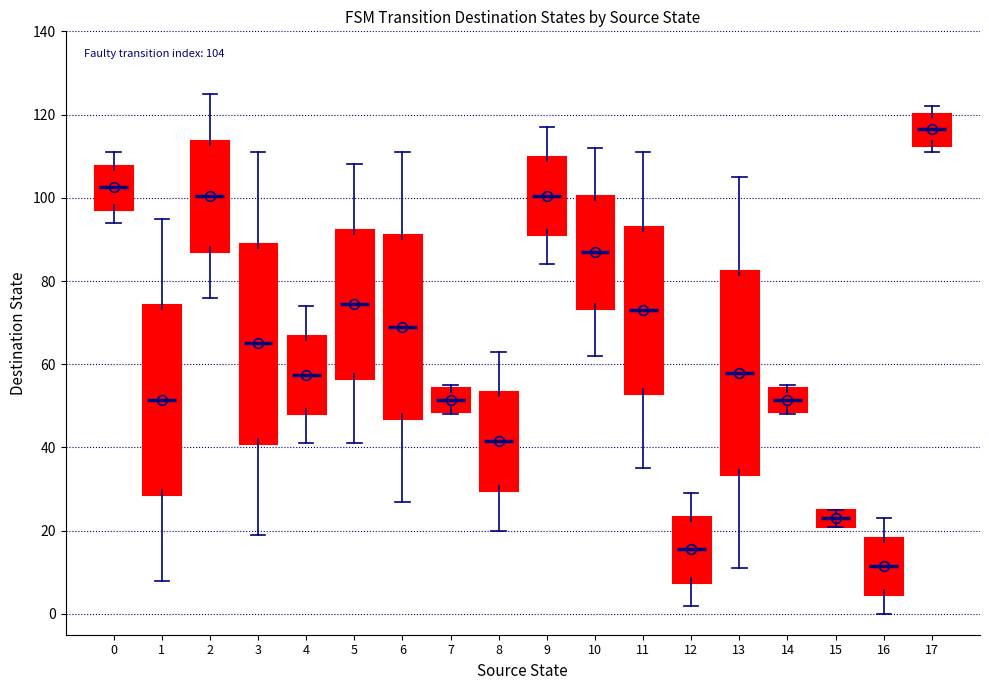

Which box's median line is the lowest?

16